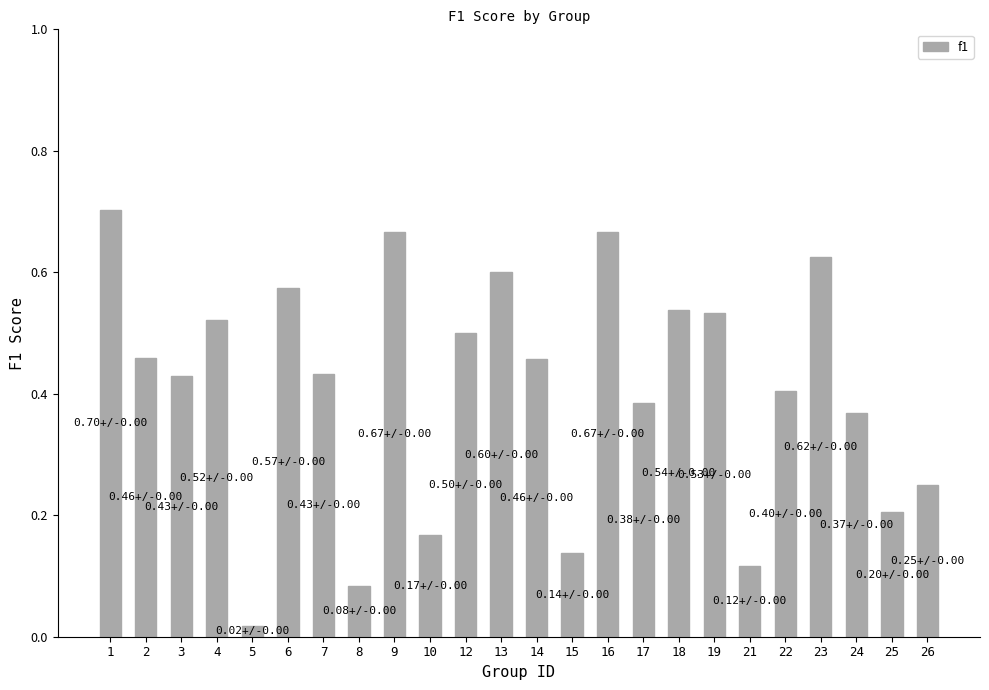

The chart shows a value of 0.6 at 23. True or false?

True